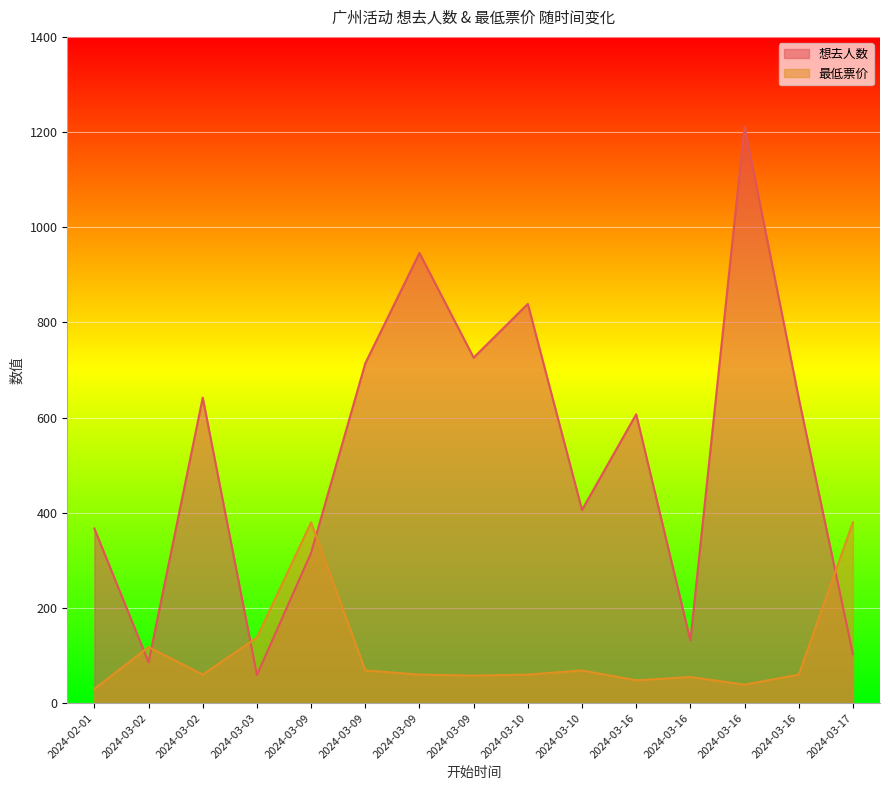

True or false: 最低票价 and 想去人数 cross at least once.

True